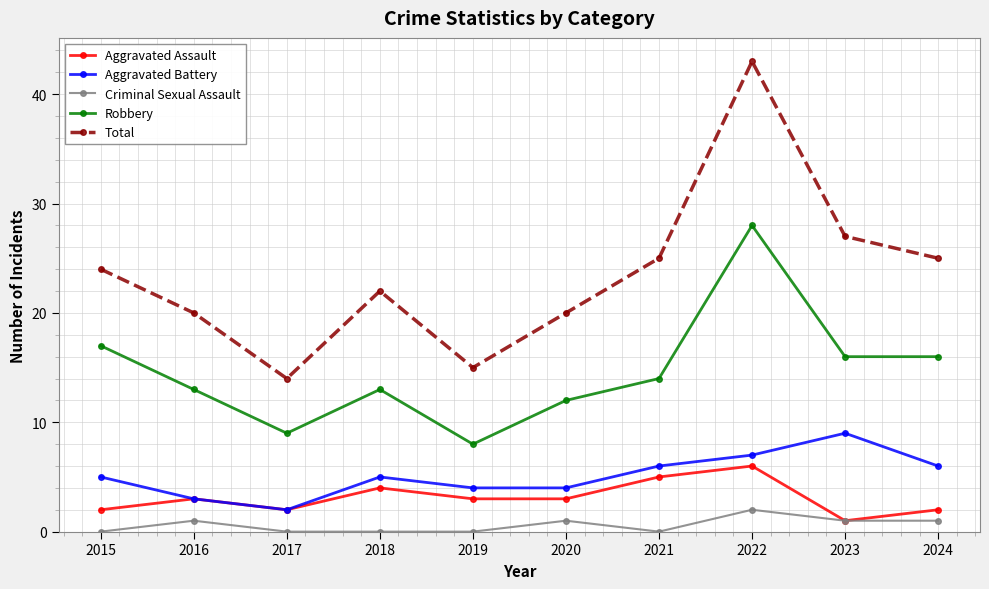

True or false: Aggravated Battery and Robbery cross at least once.

False